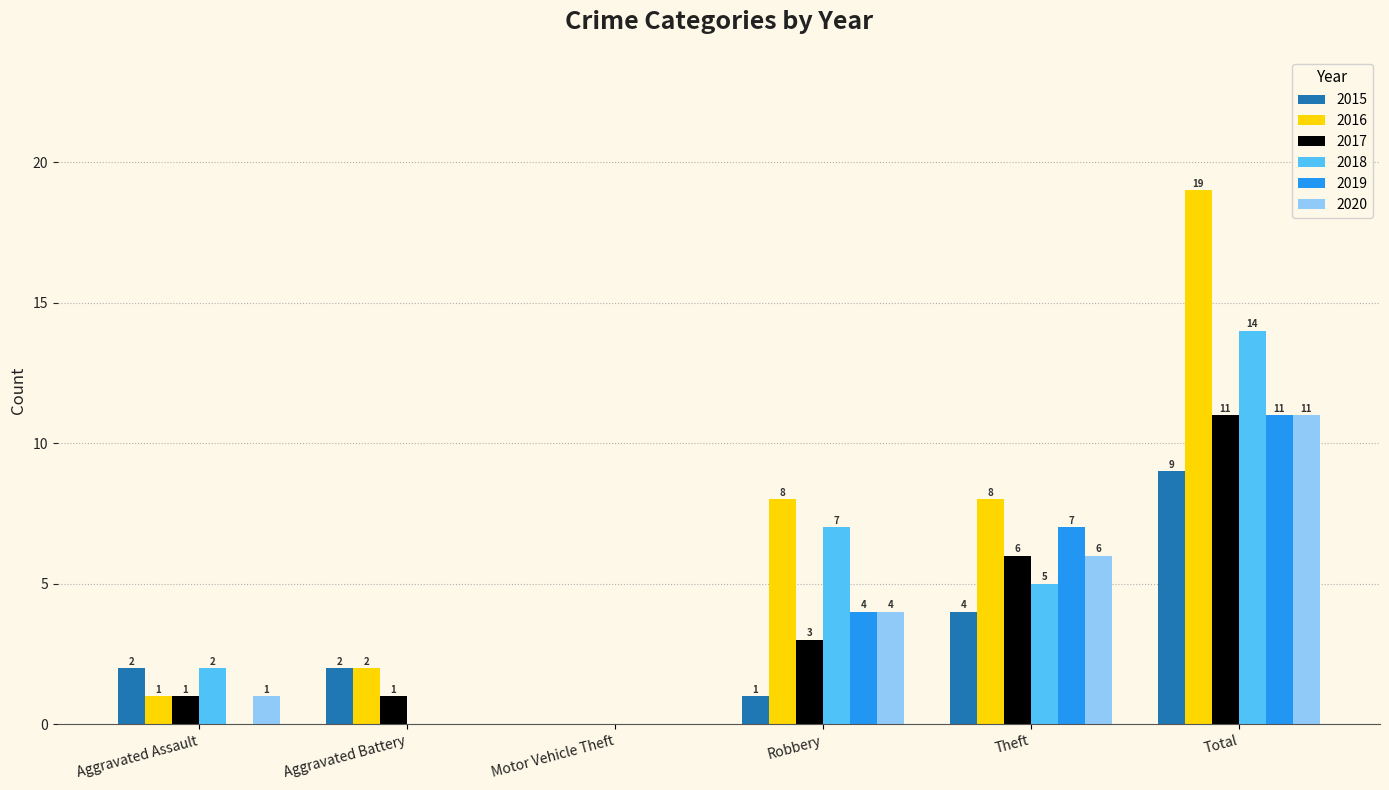

At which label does 2016 reach its peak?

Total